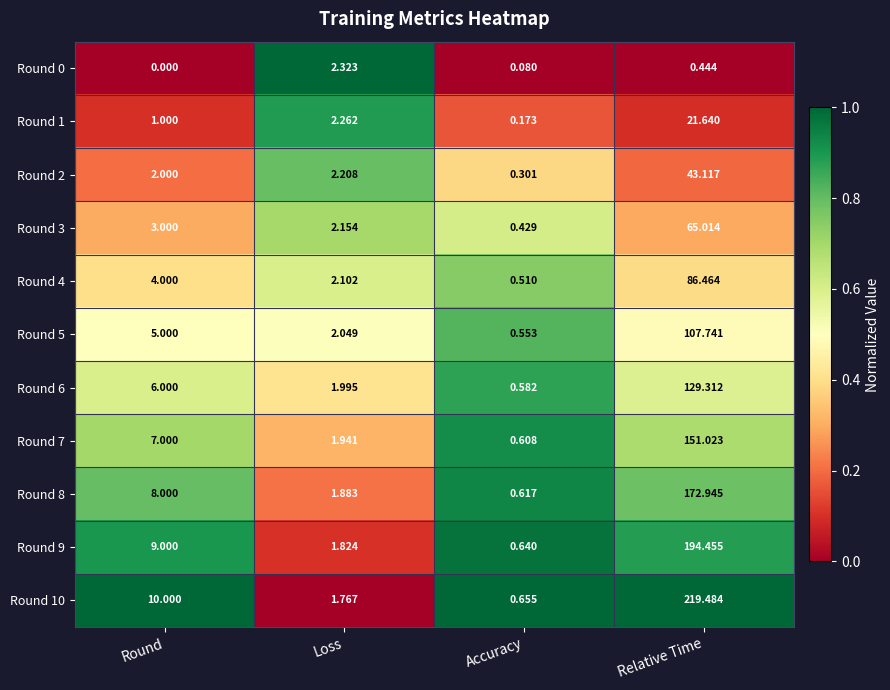

Is the value of Round 0 at Loss greater than the value of Round 6 at Loss?

Yes